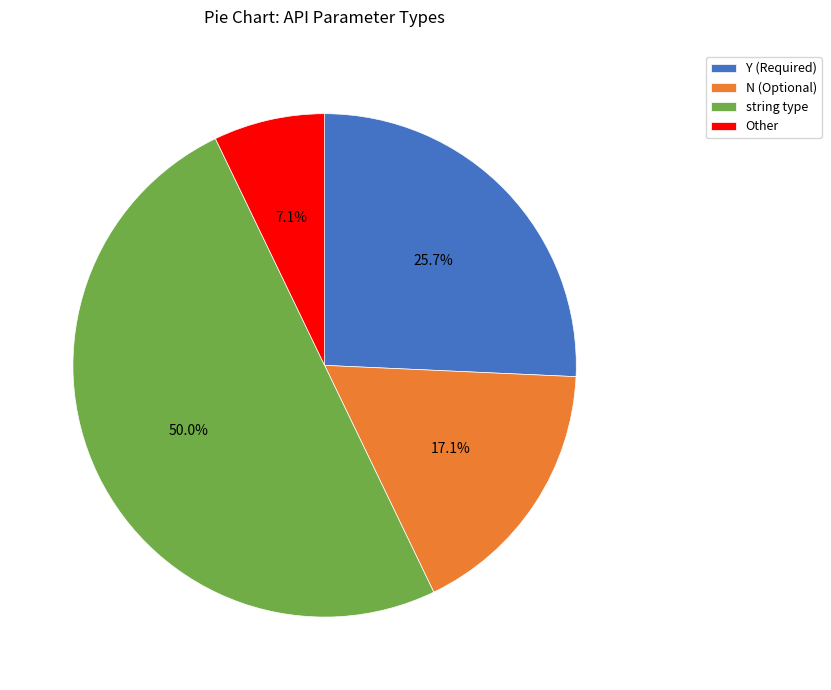

Is the sum of N (Optional) and string type greater than half?

Yes